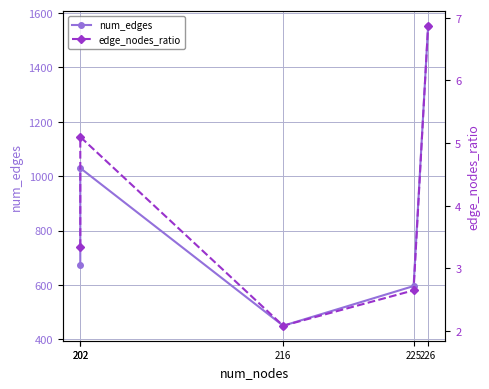

List the labels in order of num_edges value, smallest first.

216, 225, 202, 202, 226